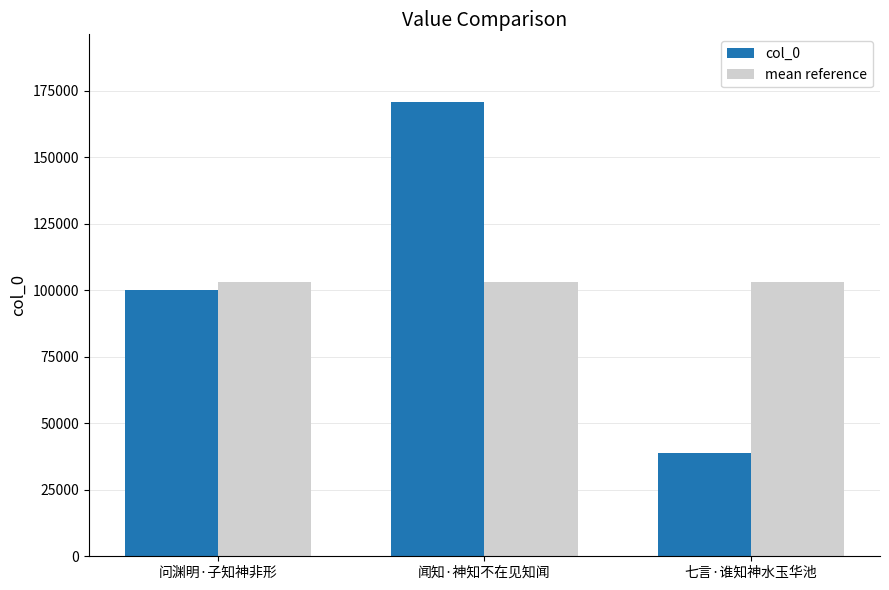

The value of col_0 at 七言·谁知神水玉华池 is 38913. True or false?

True